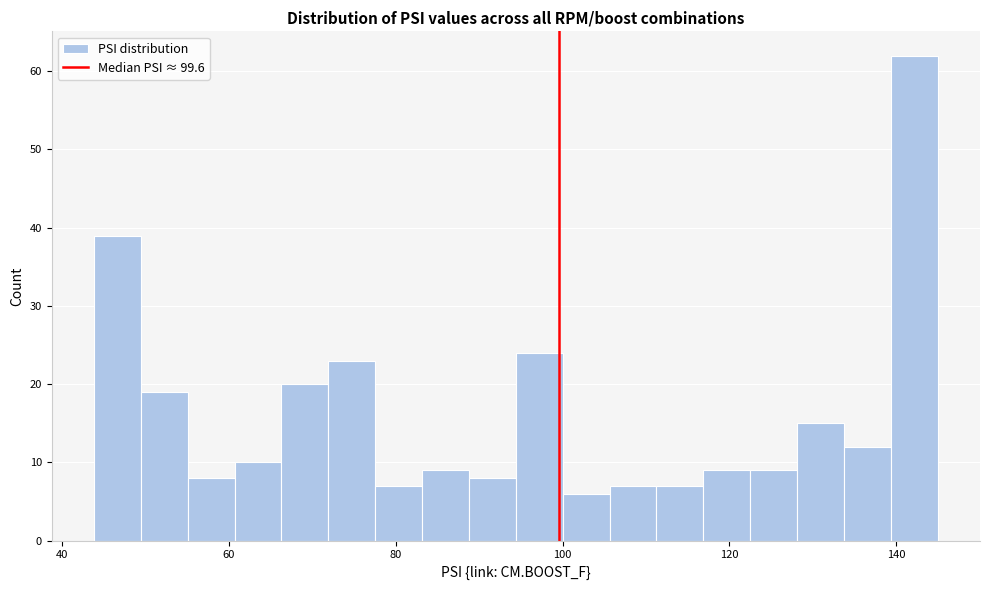

Around what value on the x-axis is the tallest bar? Give the approximate position of its centre, as read against the axis.

142